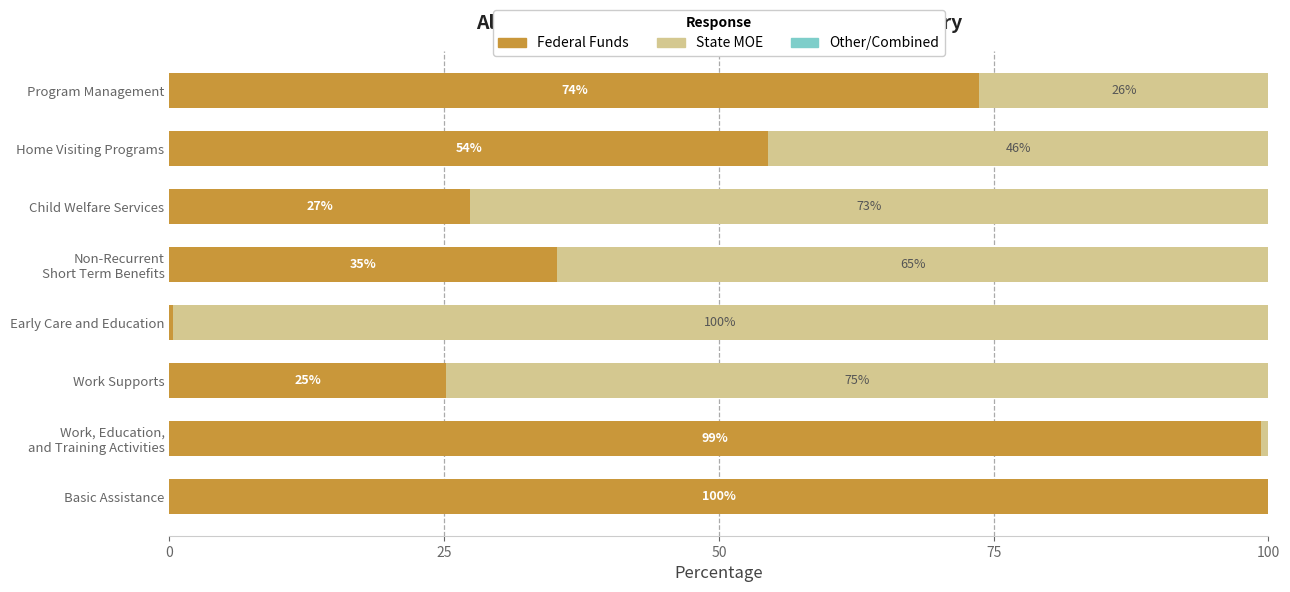

True or false: Federal Funds has a value of 27.4 at Child Welfare Services.

True